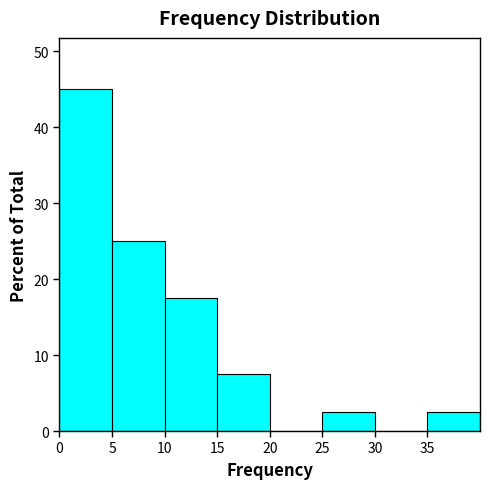

Which range on the x-axis has the tallest bar?

0 to 5